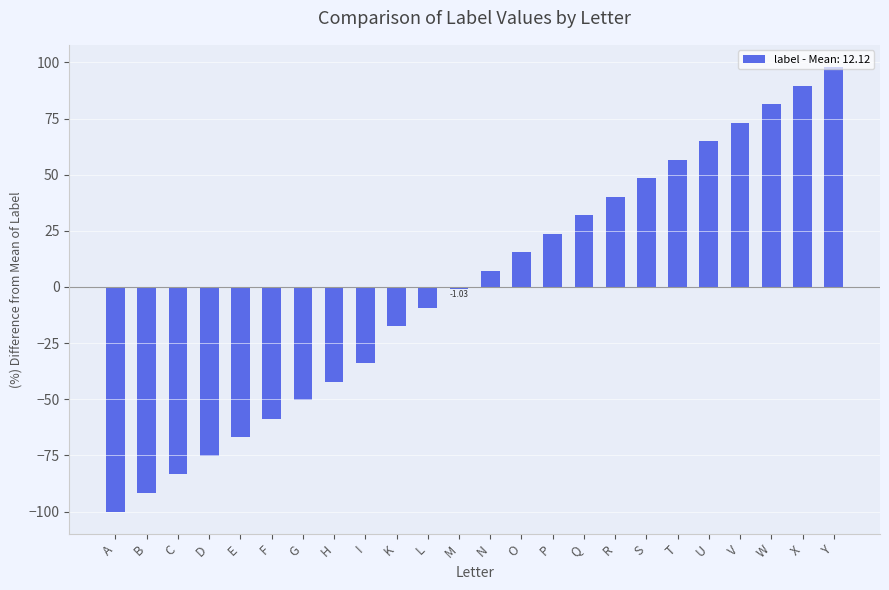

How many values are below 7?

12